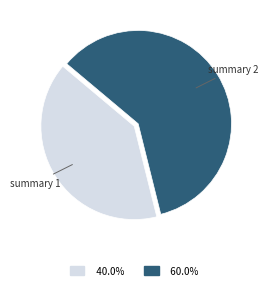

Is the sum of summary 1 and summary 2 greater than half?

Yes